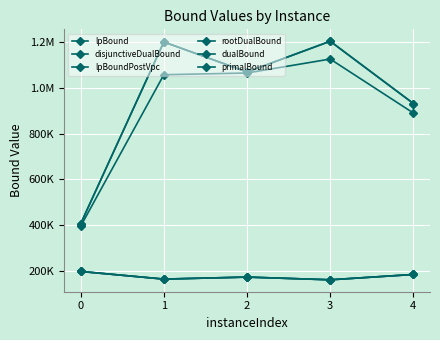

Which series has the widest spread of values?

dualBound